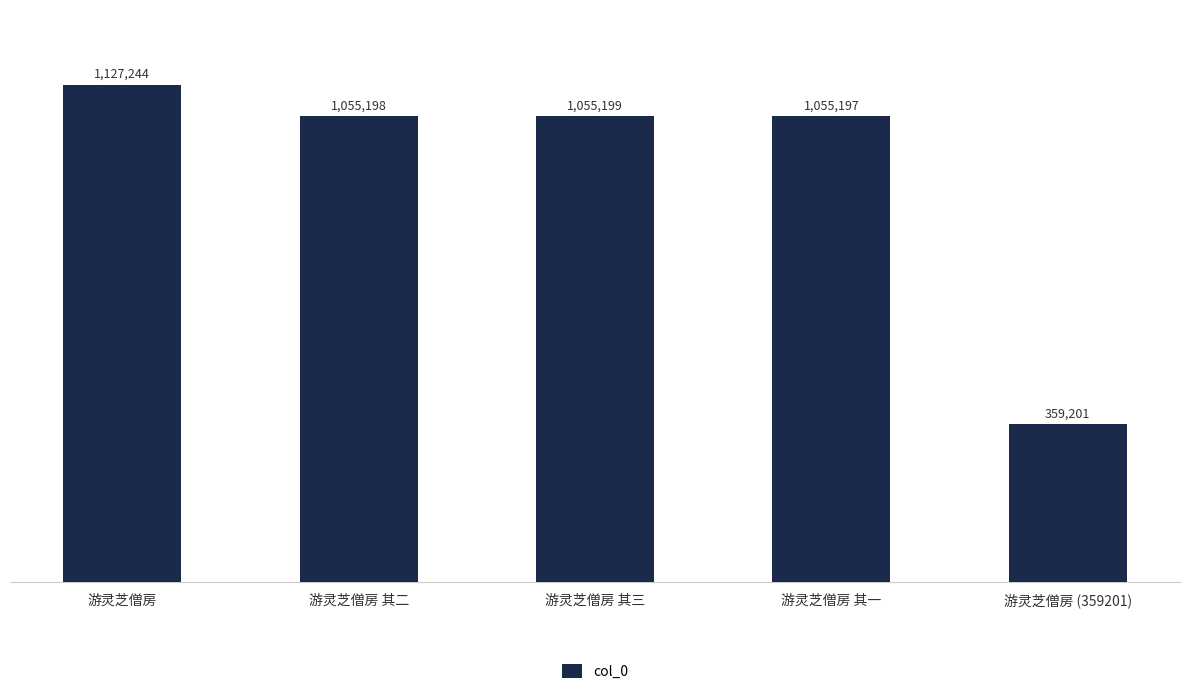

Read the value at 游灵芝僧房 其一, to the nearest 10.

1055200